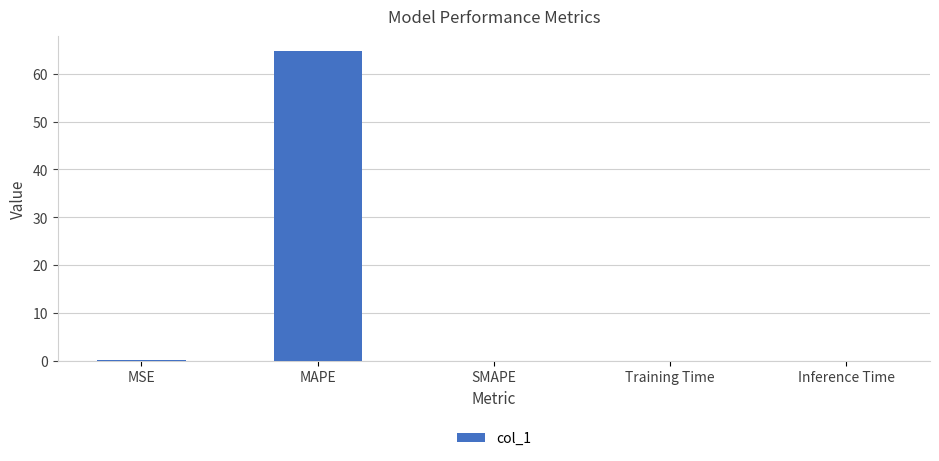

Read the value at MAPE.

64.7